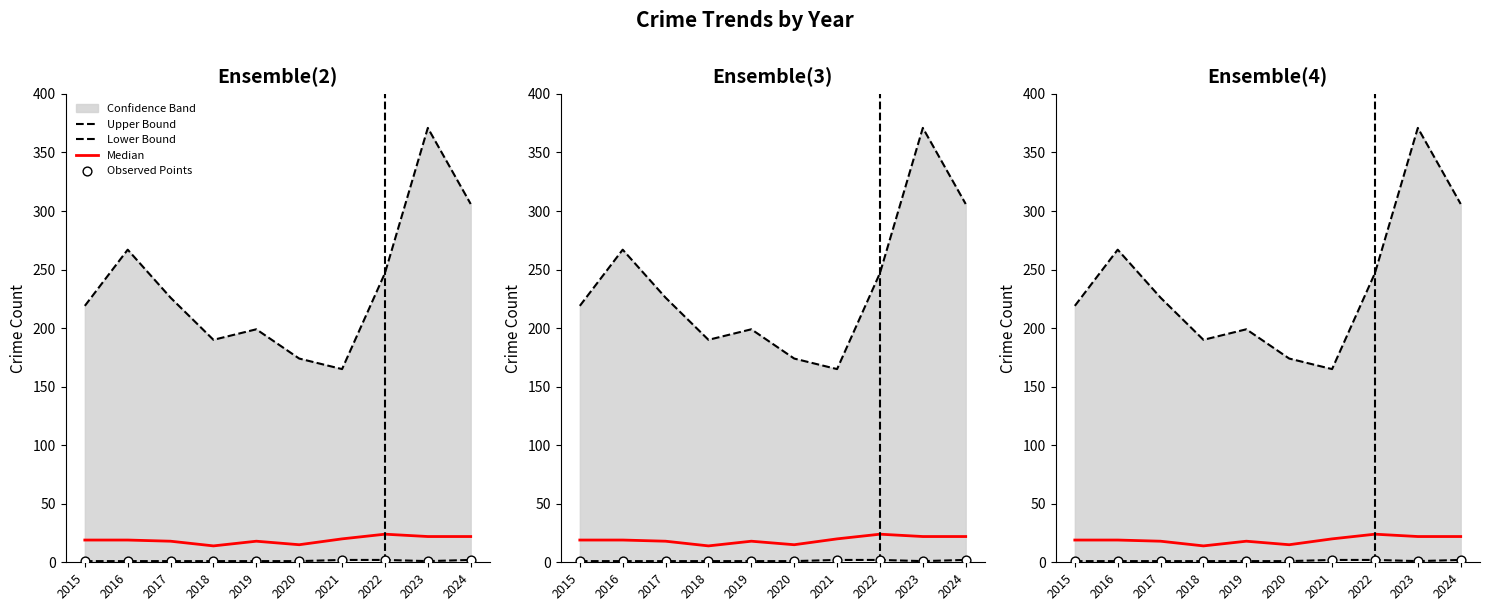

Is the value of Upper Bound at 2022 greater than the value of Observed Points at 2021?

Yes